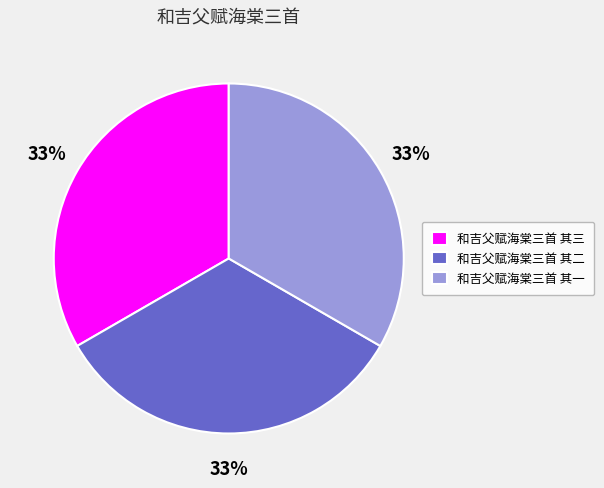

Is the sum of 和吉父赋海棠三首 其二 and 和吉父赋海棠三首 其三 greater than half?

Yes